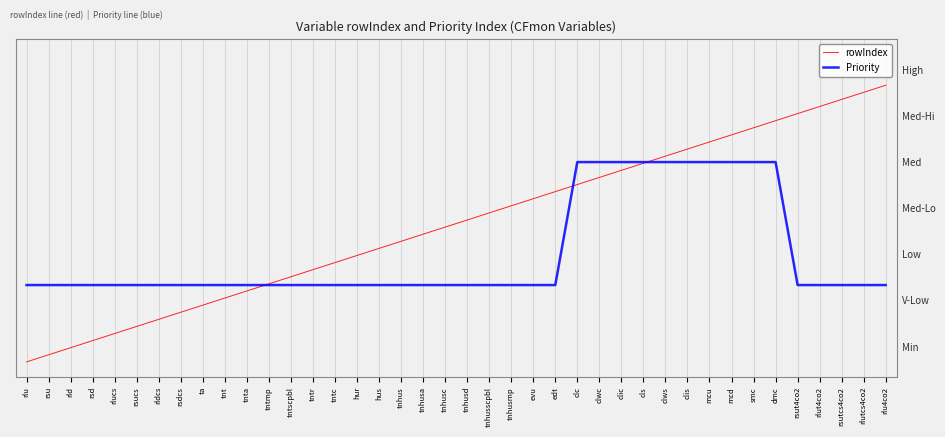

Which series has the widest spread of values?

rowIndex